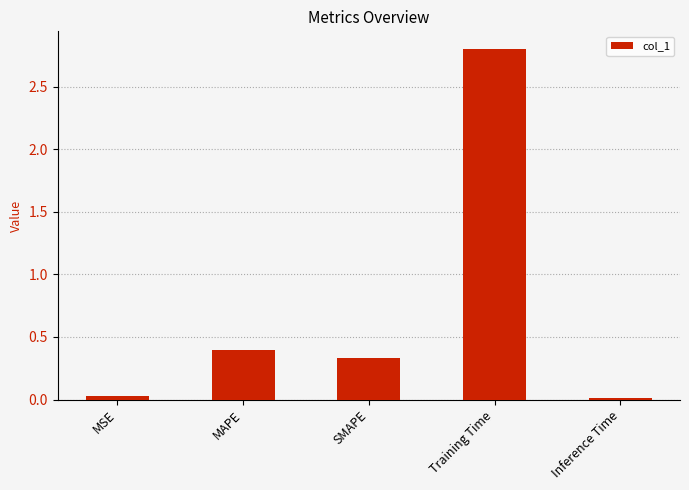

Between SMAPE and MAPE, which is larger?

MAPE